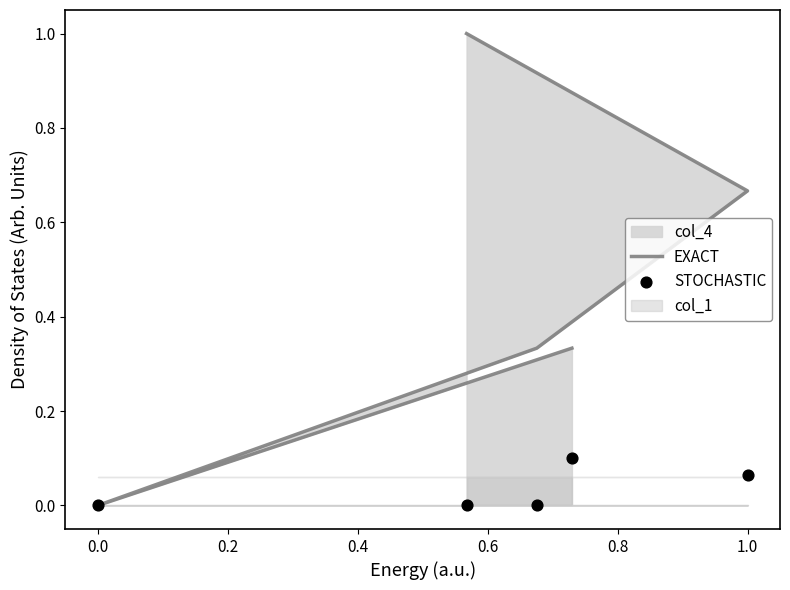

Which series reaches the minimum Y coordinate?

EXACT